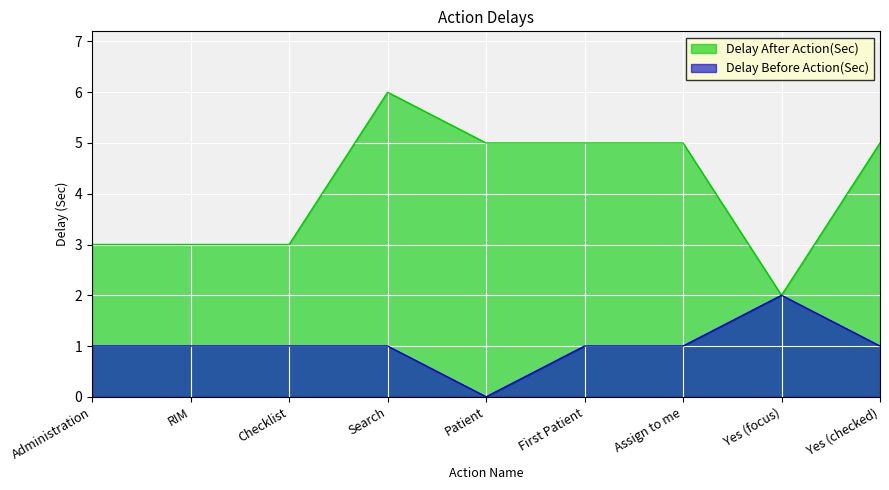

How many series are shown in this chart?

2